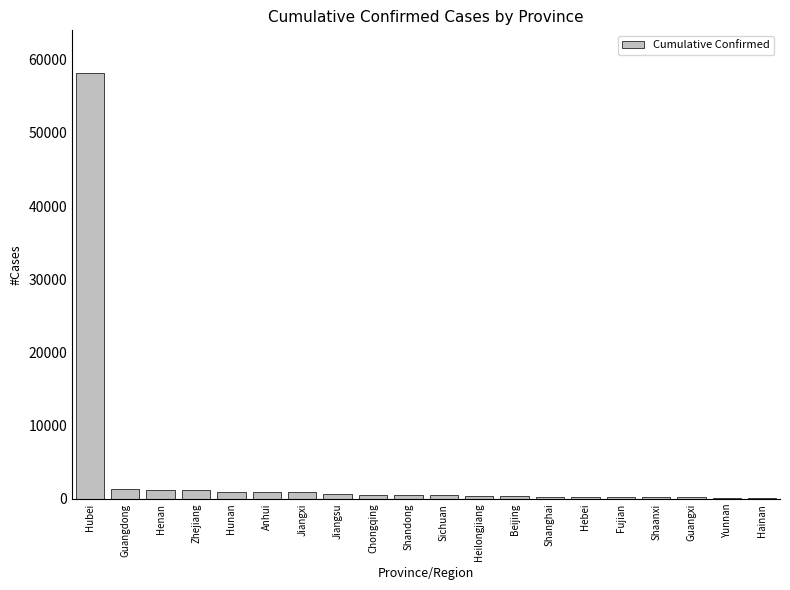

The chart shows a value of 17322 at Hubei. True or false?

False